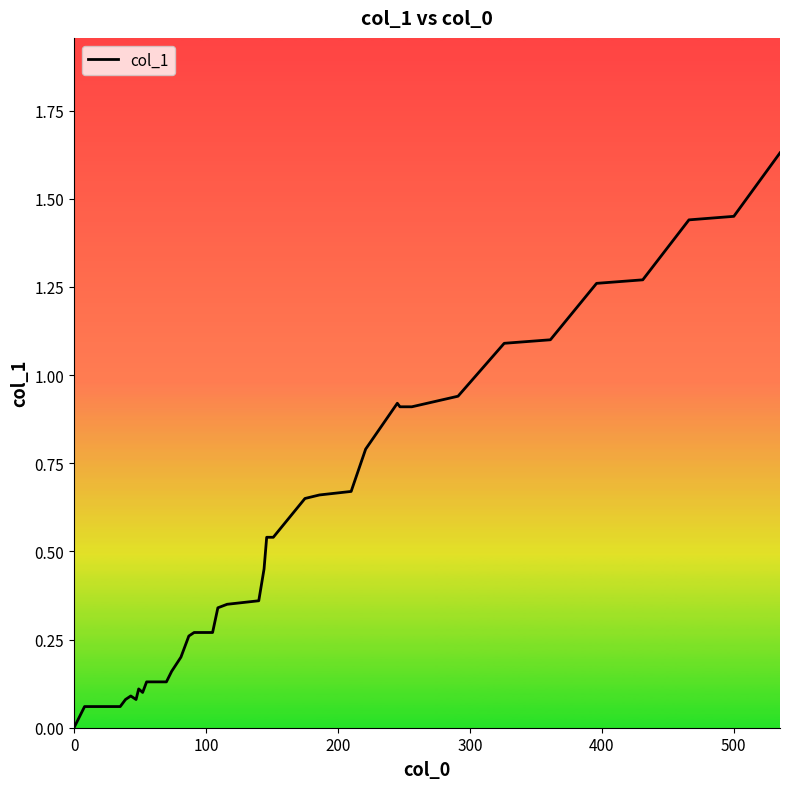

The value at 23 is 0.9. True or false?

False